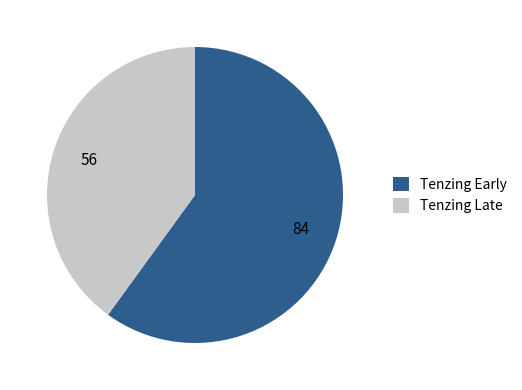

Which category has the biggest portion of the pie?

Tenzing Early